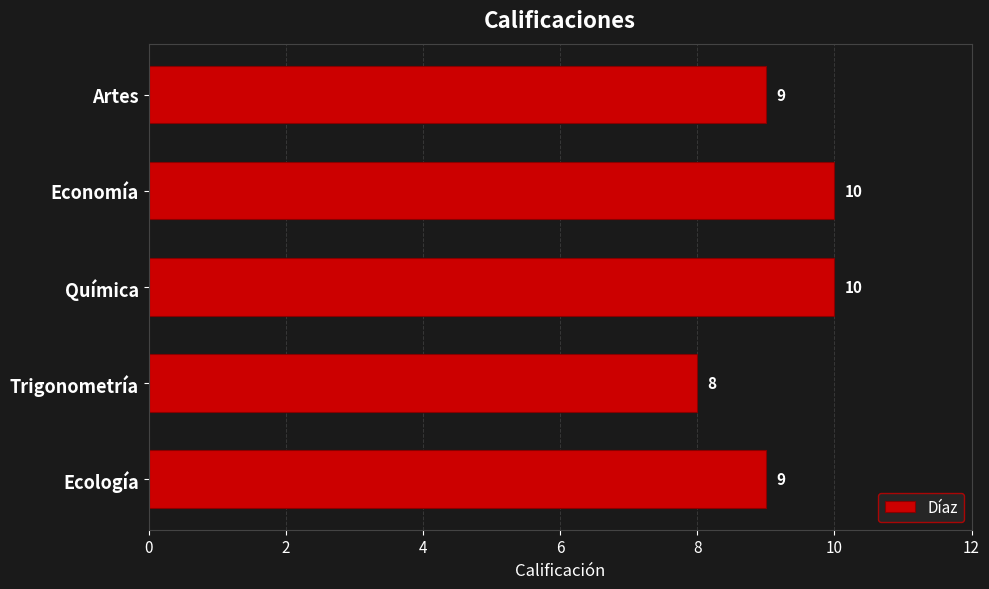

Reading bottom to top, what are all the values shown in this chart?

Ecología=9	Trigonometría=8	Química=10	Economía=10	Artes=9